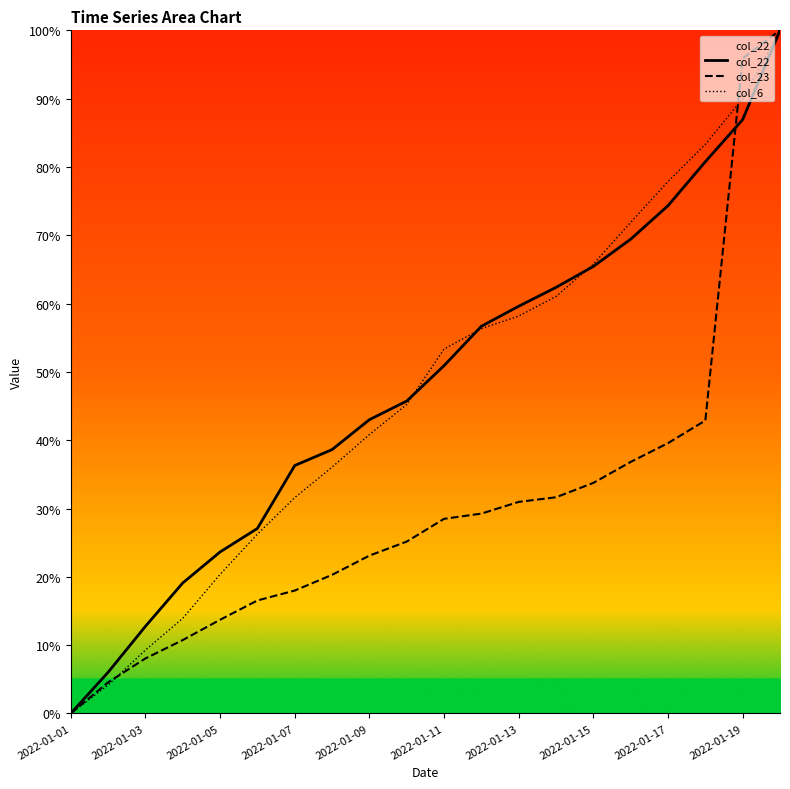

Does the chart display data point markers on the line(s)?

No